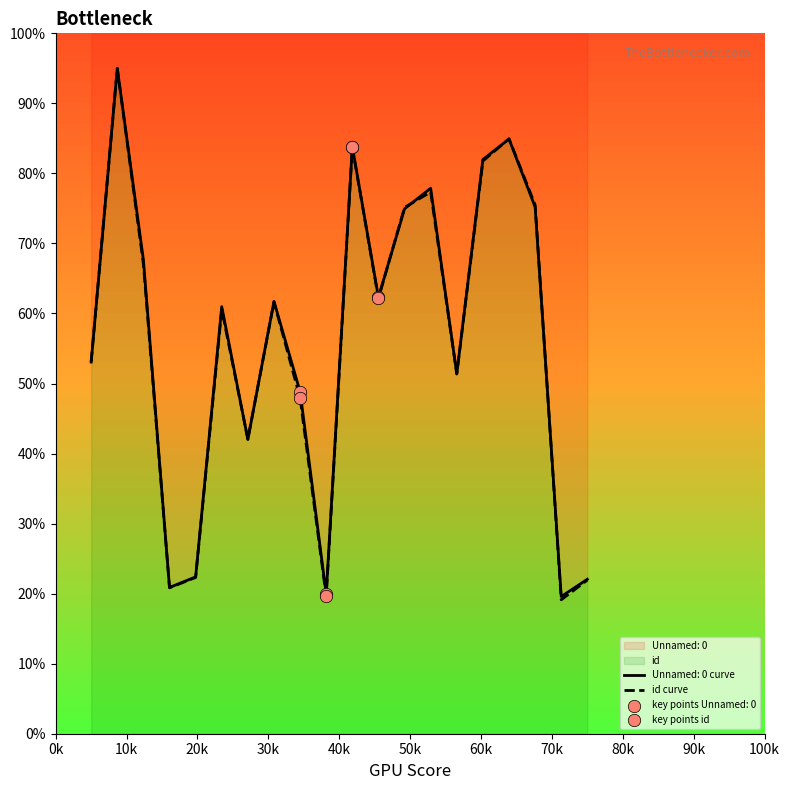

Is the value of id at 8 greater than the value of Unnamed: 0 at 4?

Yes